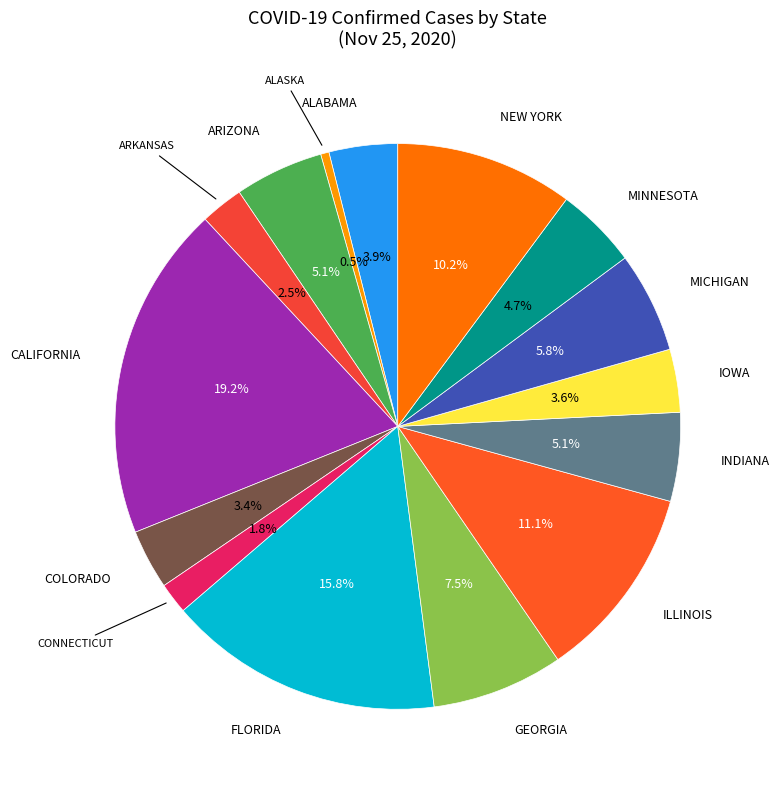

Is there a majority slice in this chart?

No